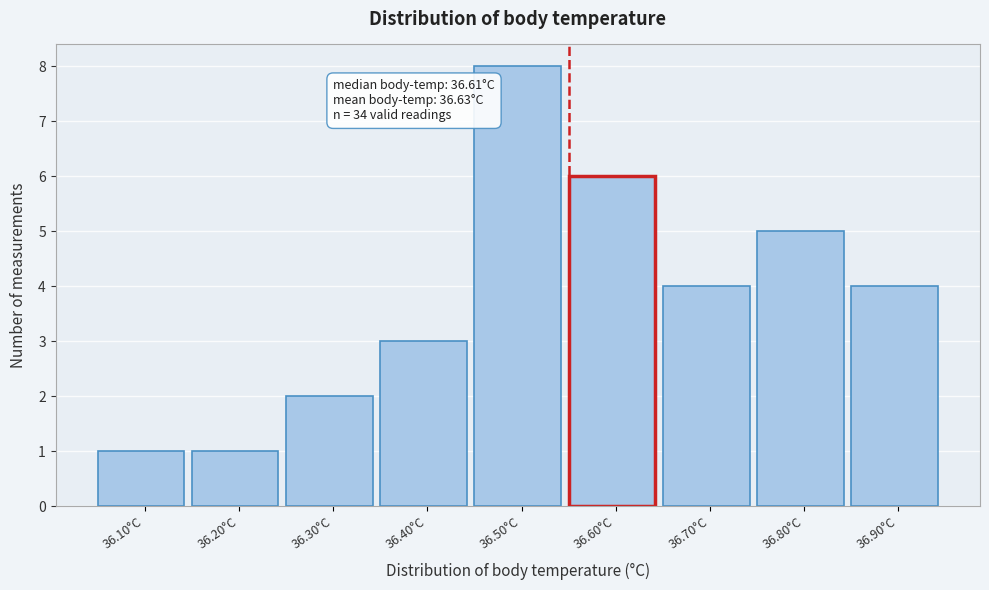

Reading right to left, what are all the values shown in this chart?

4	5	4	6	8	3	2	1	1